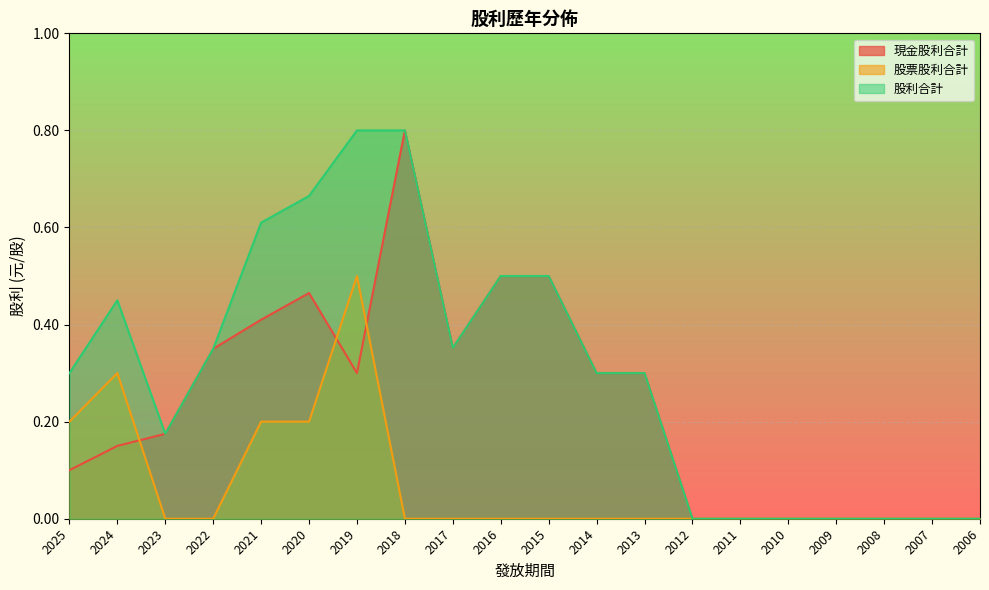

List the series in order of their peak value, highest first.

現金股利合計, 股利合計, 股票股利合計